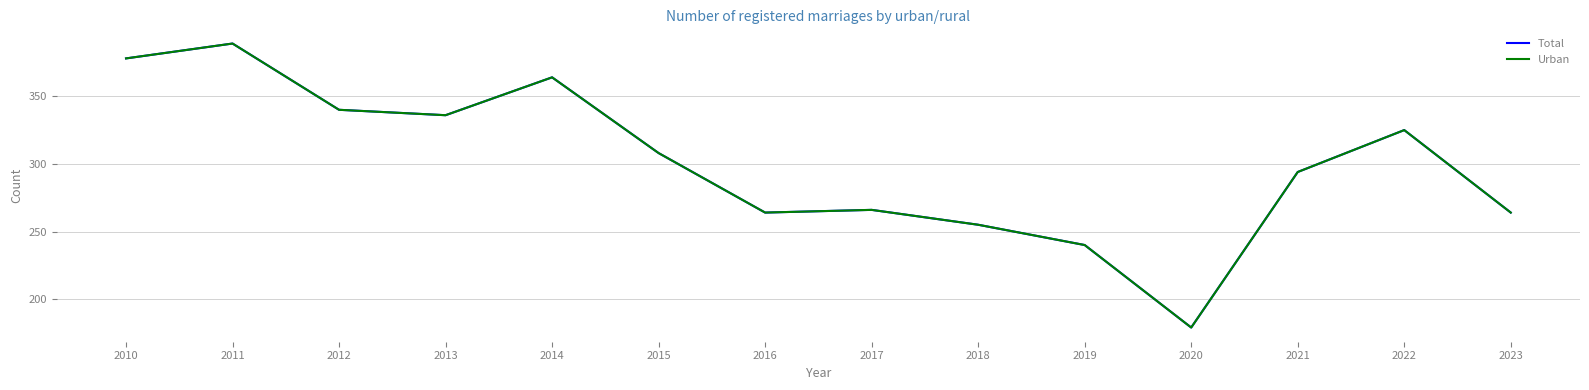

What is the difference between the Total values at 2021 and 2022?

31